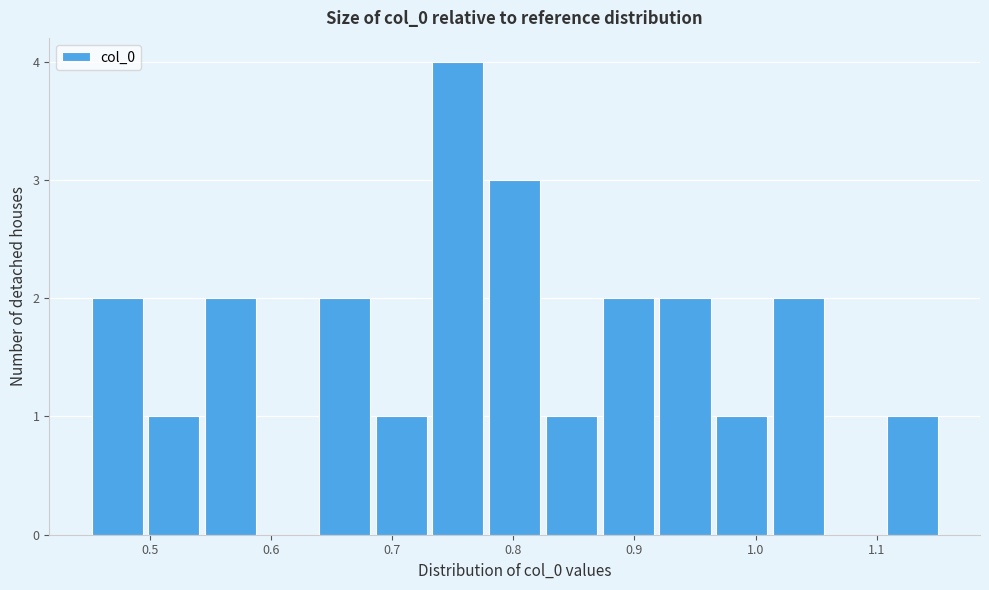

Which range on the x-axis has the tallest bar?

0.73 to 0.78